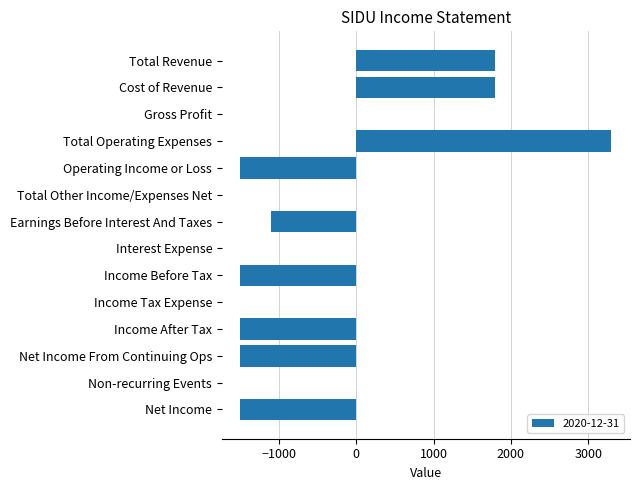

Which label corresponds to the largest value in the chart?

Total Operating Expenses